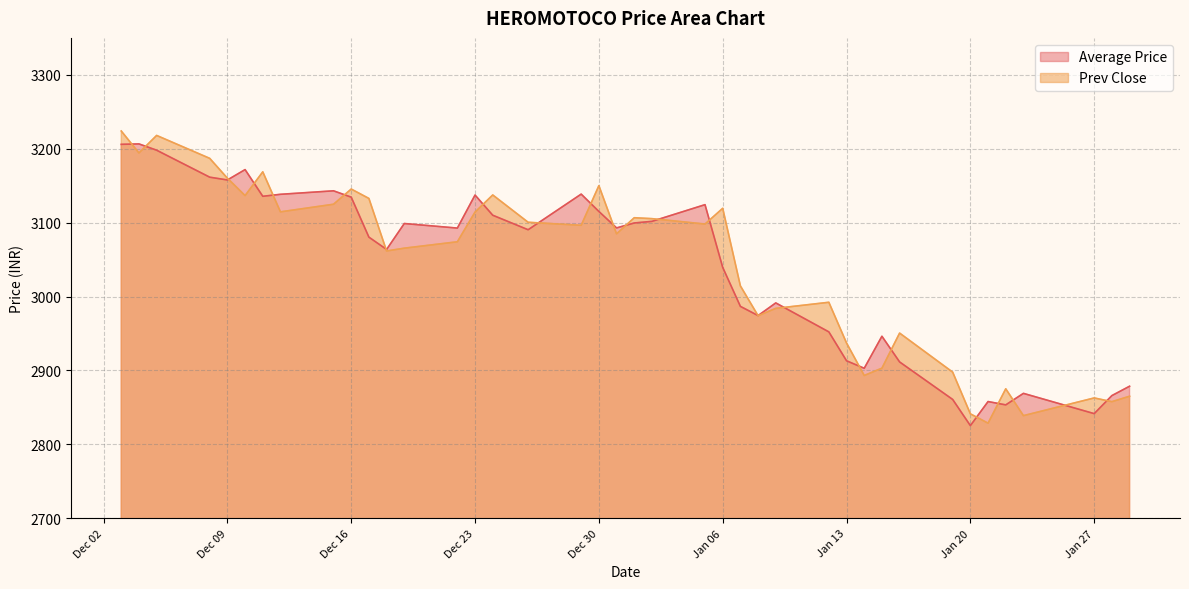

How many interior local valleys does the Prev Close series have?

12